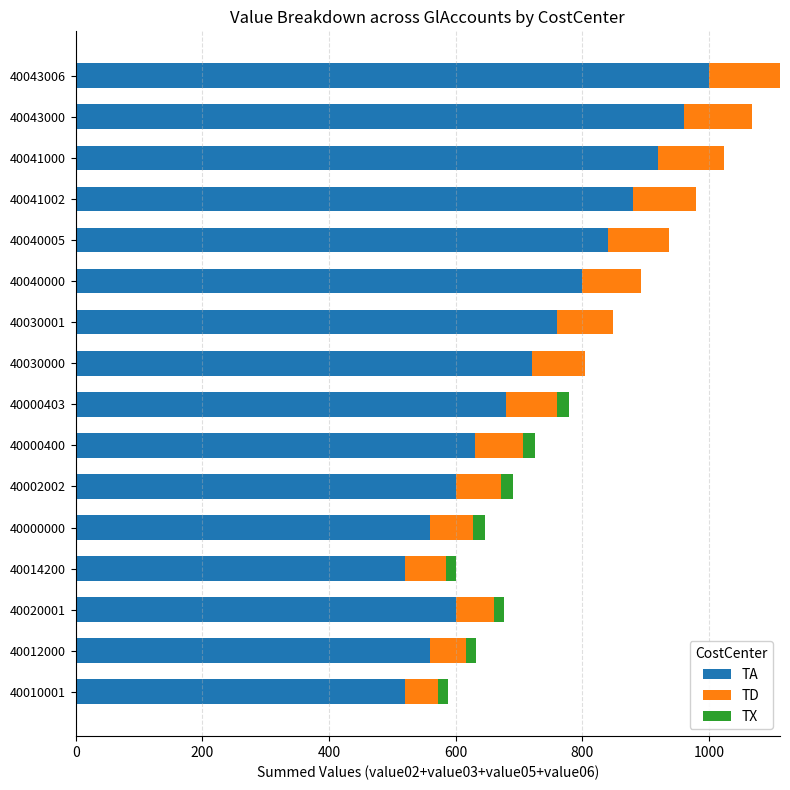

The value of TA at 40000400 is 630.0. True or false?

True